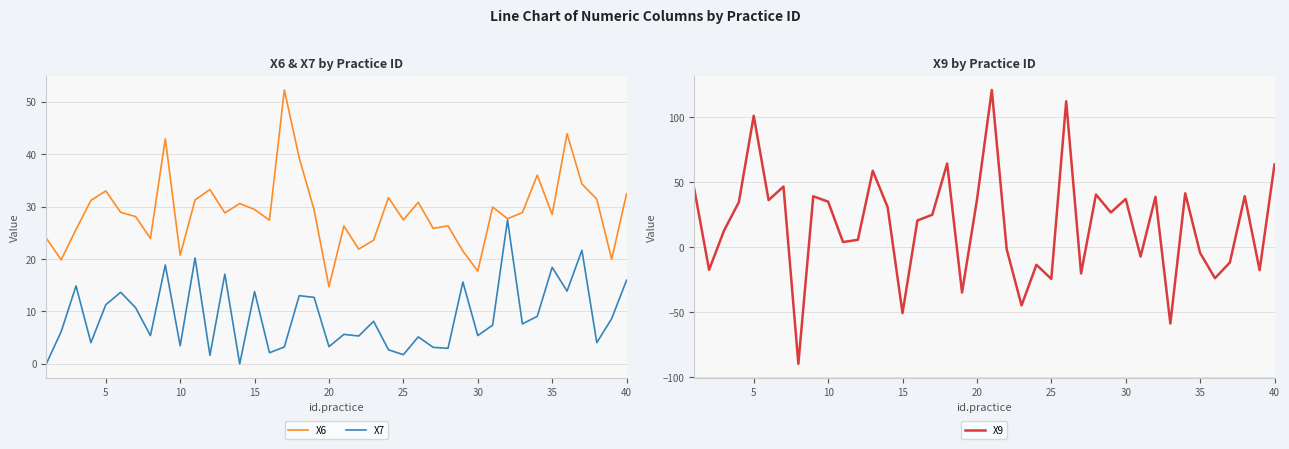

What is the maximum value for X7?

27.4